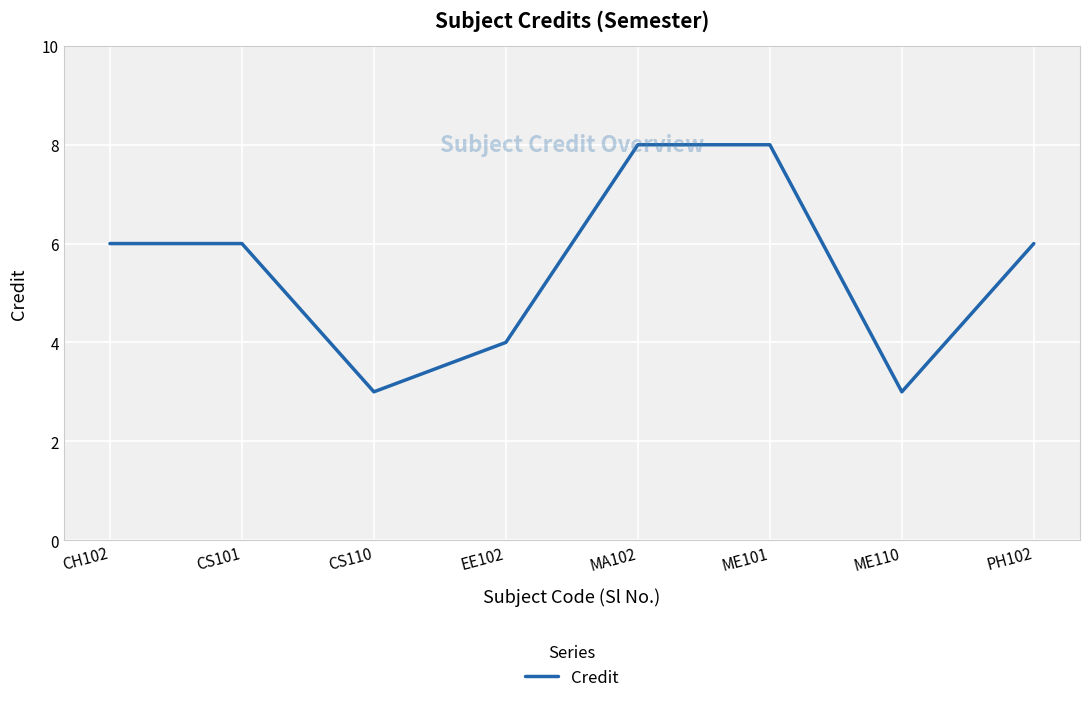

What is the change in value from MA102 to PH102?

-2